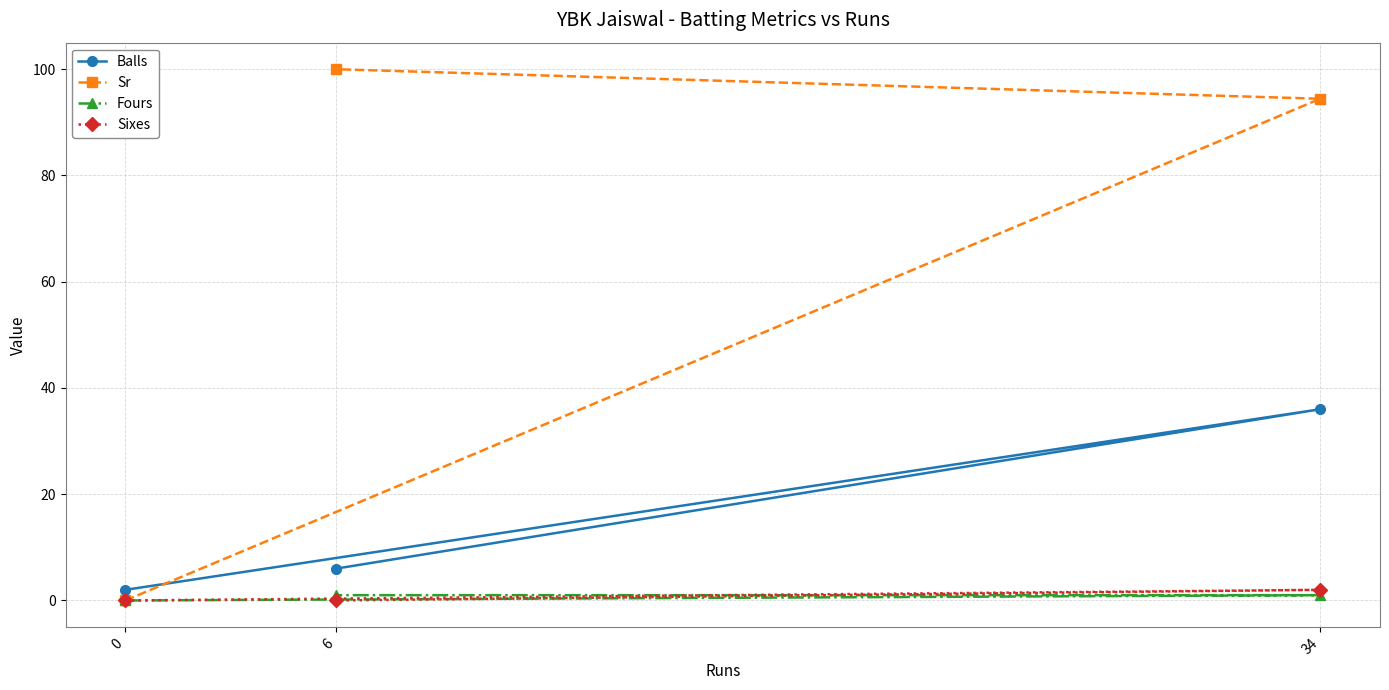

What is the difference between the Balls values at 6 and 34?

30.0